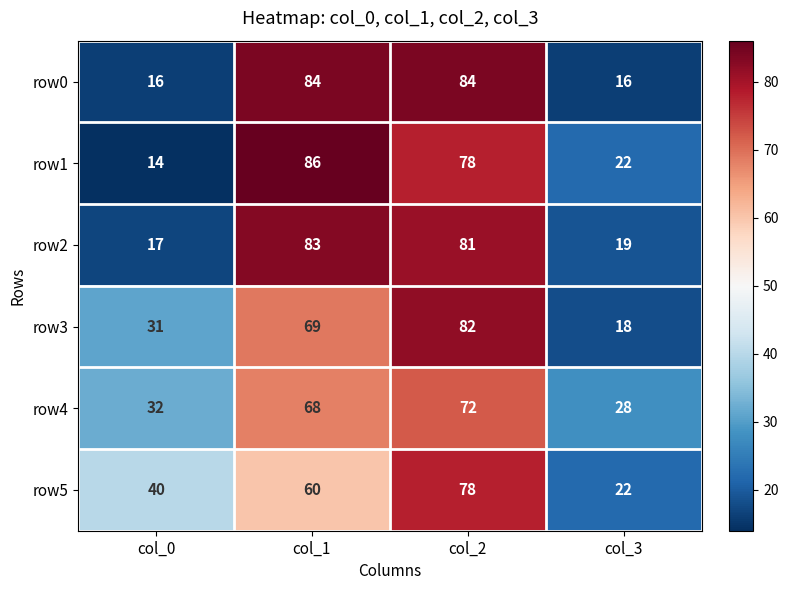

What is the minimum value shown in the chart?

14